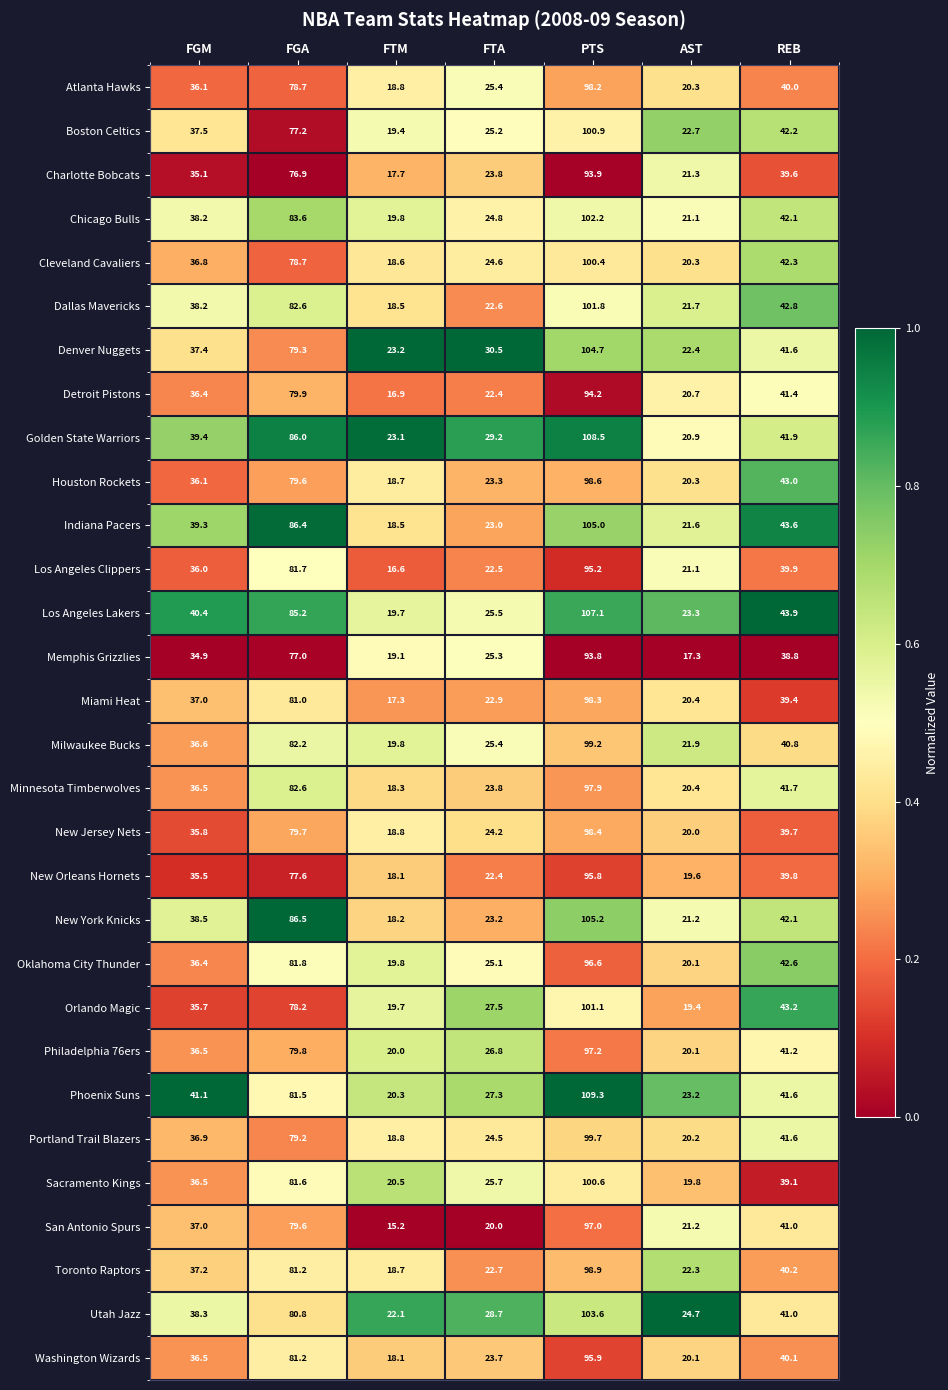

List the series in order of their peak value, highest first.

Phoenix Suns, Golden State Warriors, Los Angeles Lakers, New York Knicks, Indiana Pacers, Denver Nuggets, Utah Jazz, Chicago Bulls, Dallas Mavericks, Orlando Magic, Boston Celtics, Sacramento Kings, Cleveland Cavaliers, Portland Trail Blazers, Milwaukee Bucks, Toronto Raptors, Houston Rockets, New Jersey Nets, Miami Heat, Atlanta Hawks, Minnesota Timberwolves, Philadelphia 76ers, San Antonio Spurs, Oklahoma City Thunder, Washington Wizards, New Orleans Hornets, Los Angeles Clippers, Detroit Pistons, Charlotte Bobcats, Memphis Grizzlies